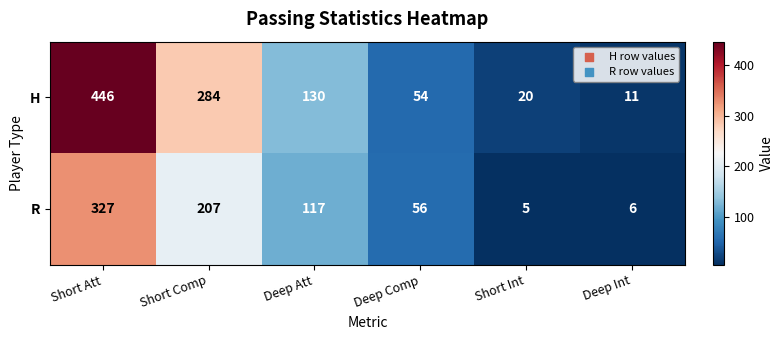

What is the difference between the highest and lowest values at Short Int?

15